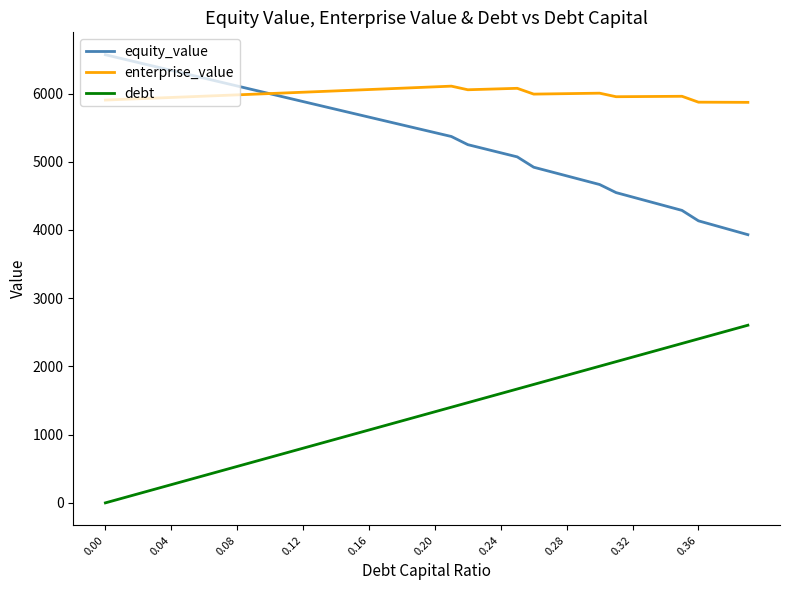

True or false: debt and equity_value intersect in this chart.

False